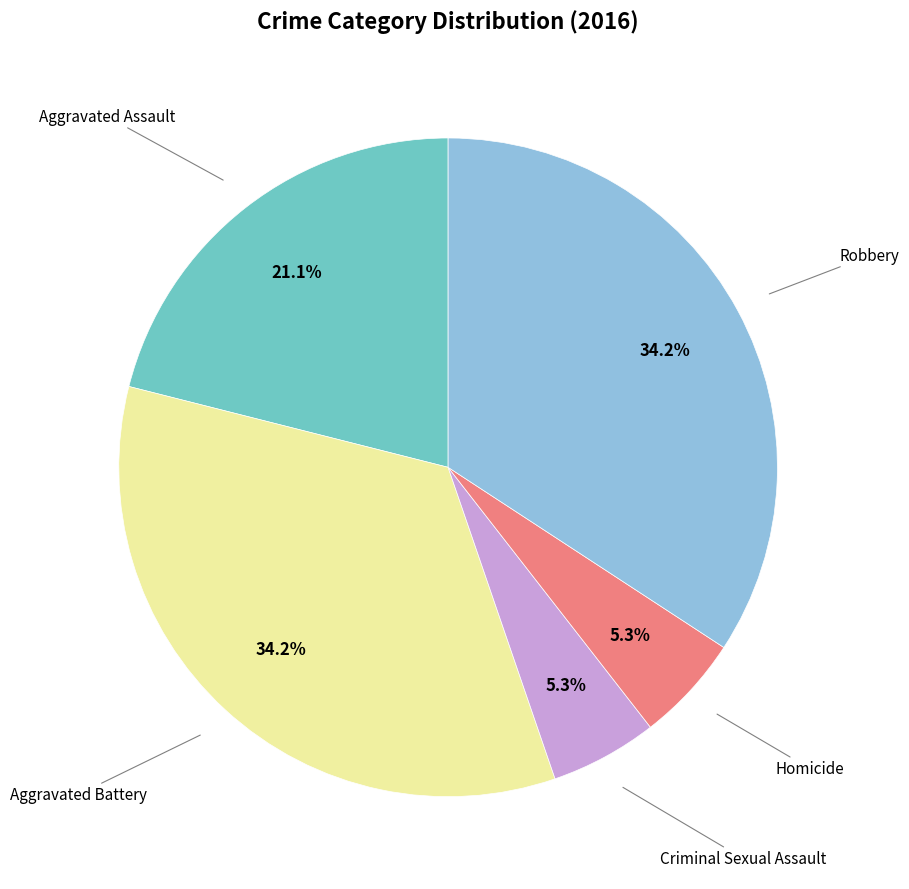

To the nearest percent, what is the average slice percentage?

20%